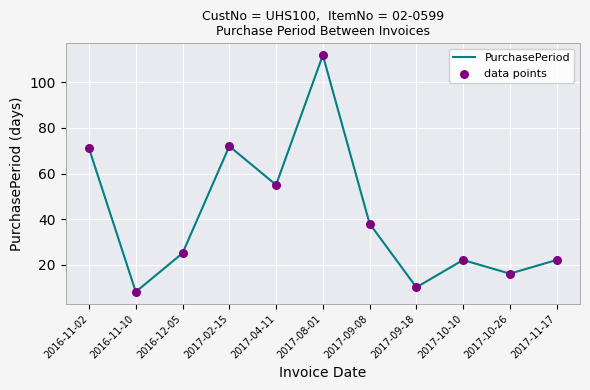

What is the change in value from 2016-11-10 to 2017-04-11?

+47